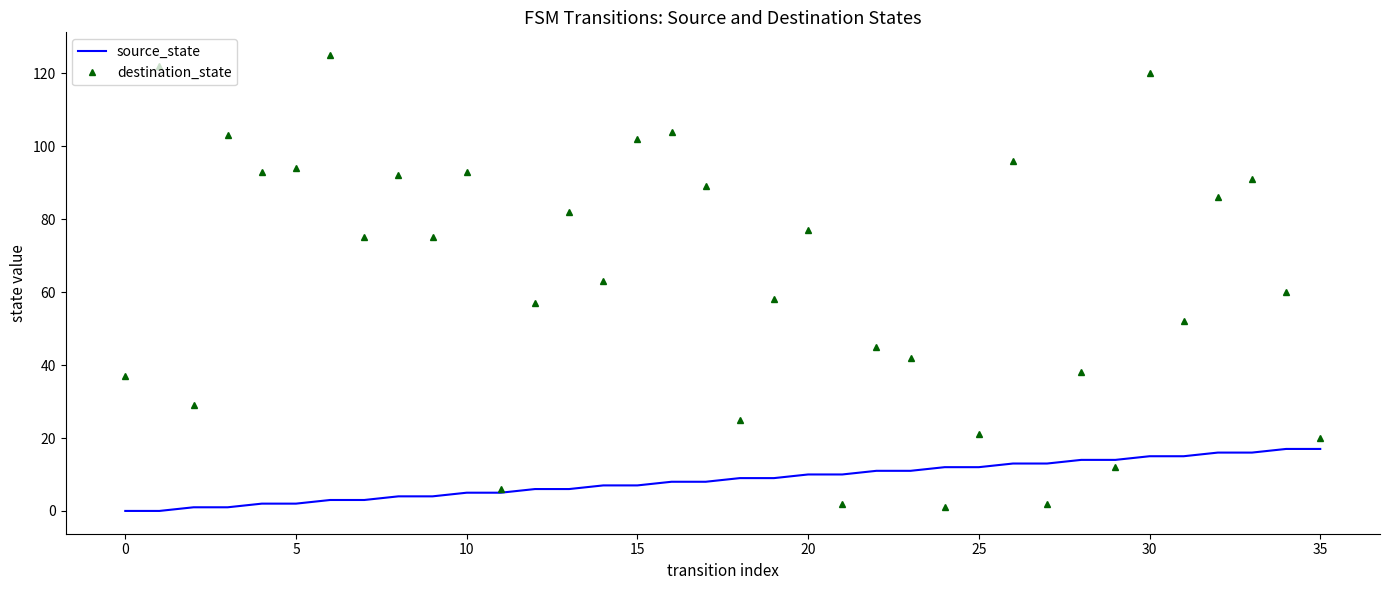

Which series ends up on top after the final intersection of source_state and destination_state?

destination_state